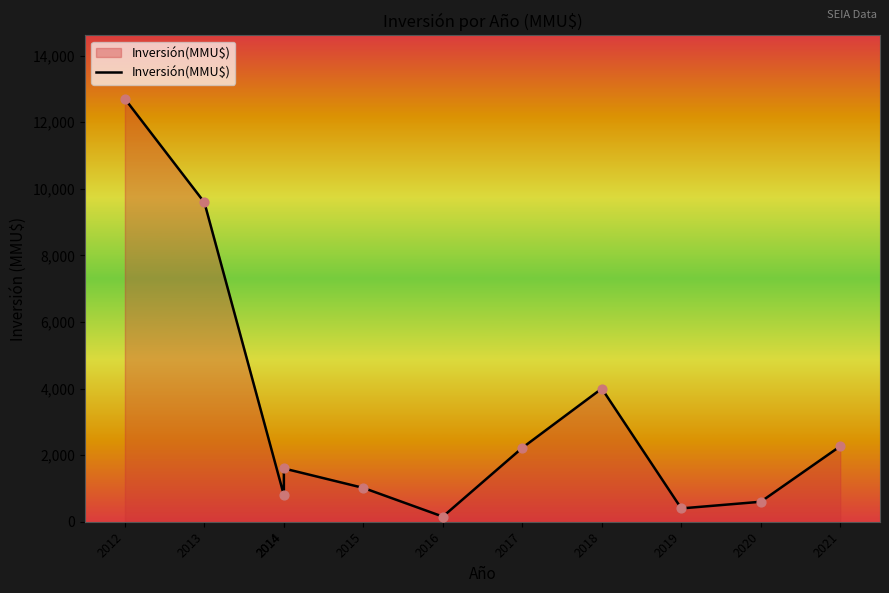

What is the ratio of the value at 2013 to the value at 2018?

2.4